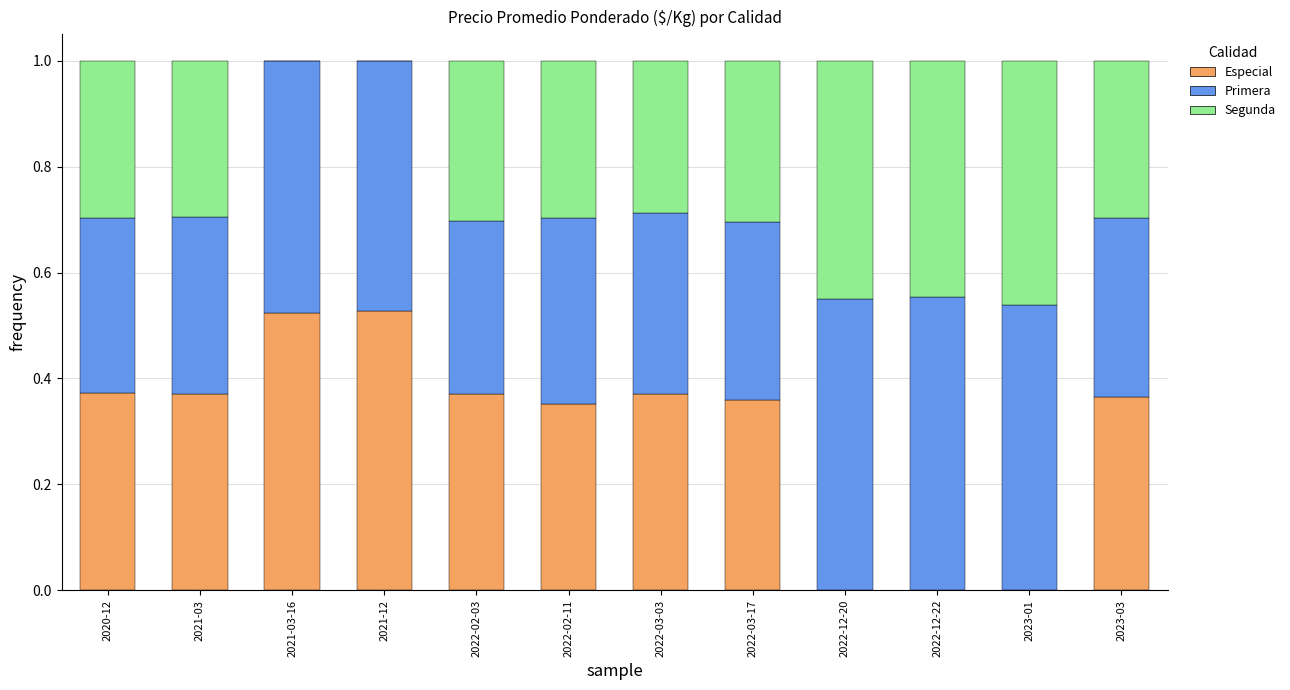

What is the total value across all series at 2021-12?

1.0